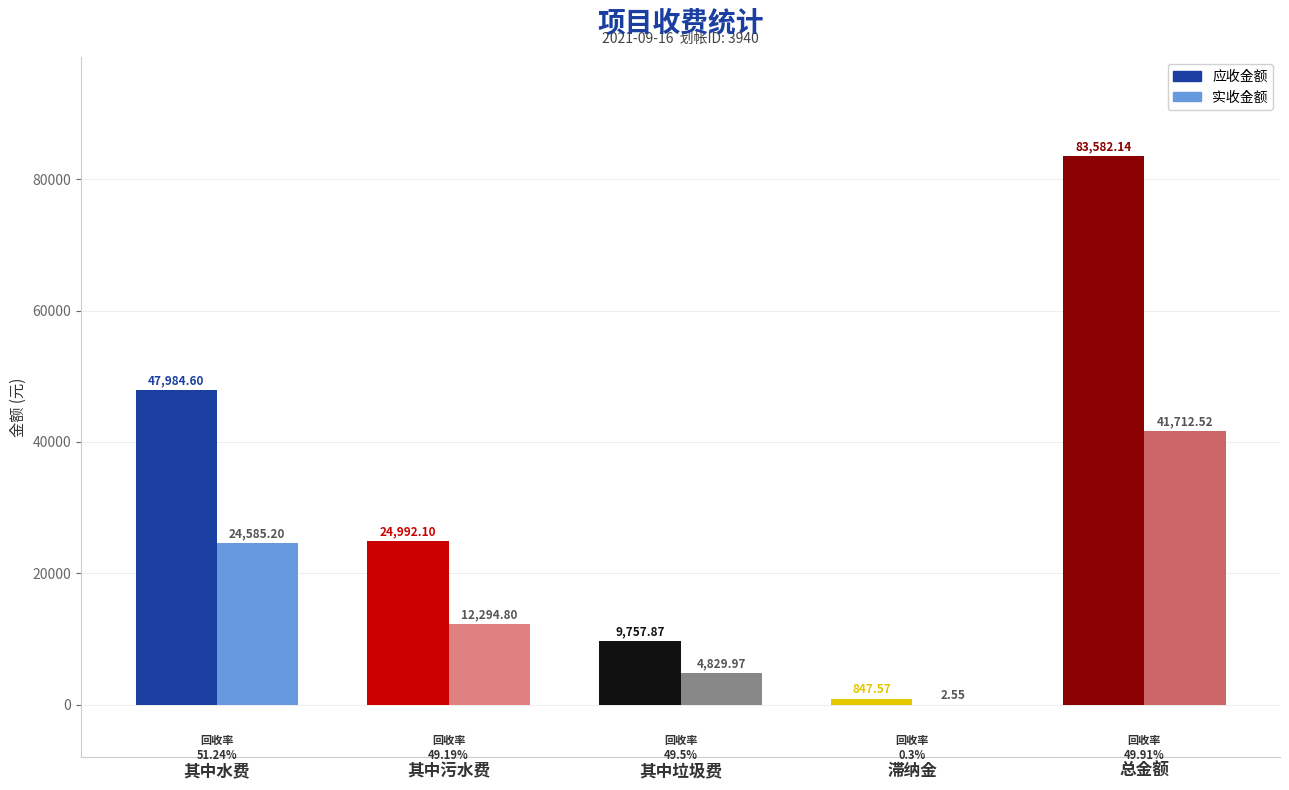

Is the value of 实收金额 at 总金额 greater than the value of 应收金额 at 其中水费?

No